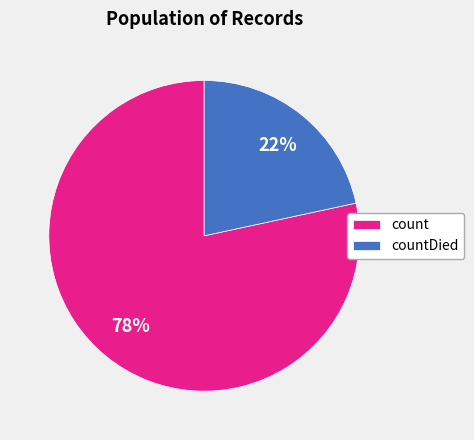

Is it true that countDied is 14% of the pie?

False